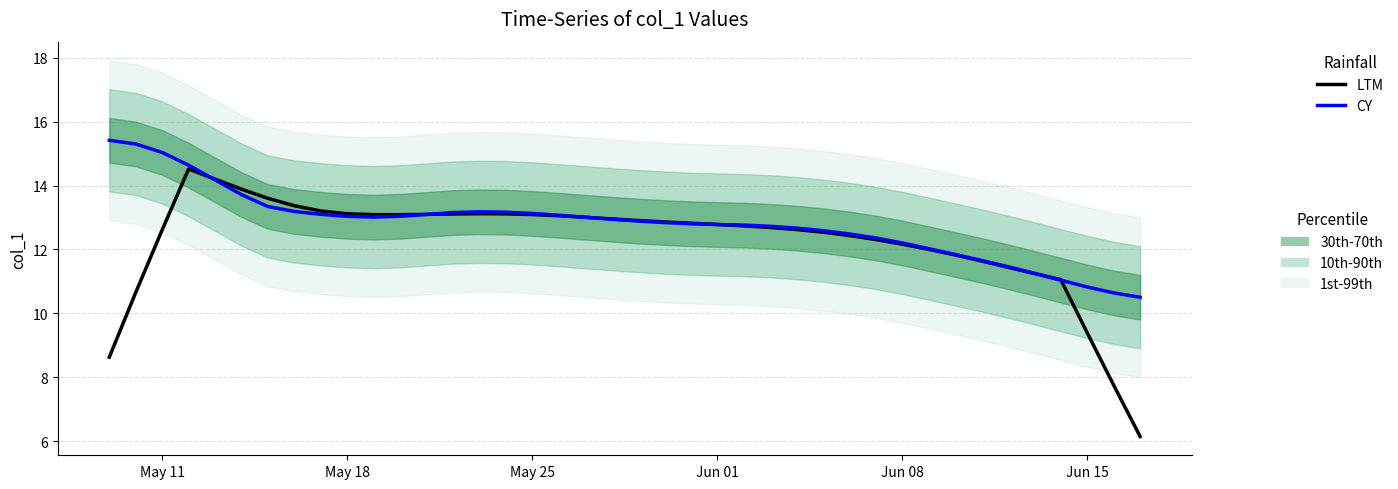

Which series has the largest range (max minus min)?

LTM